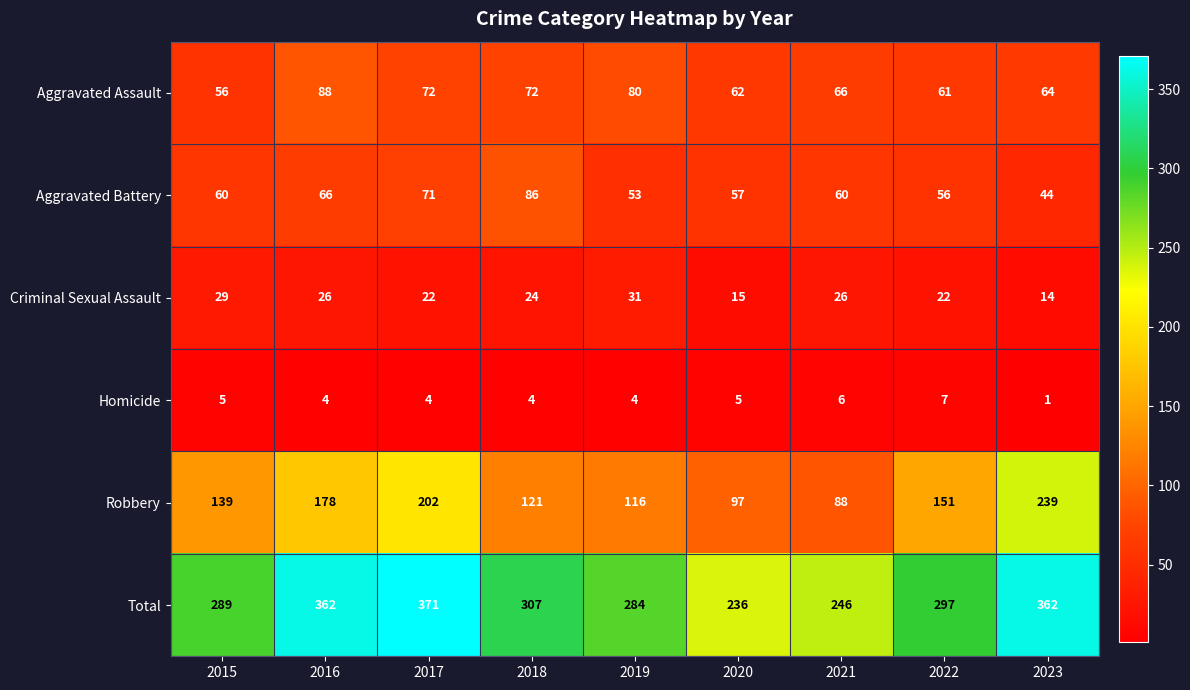

What is the sum of all Robbery values?

1331